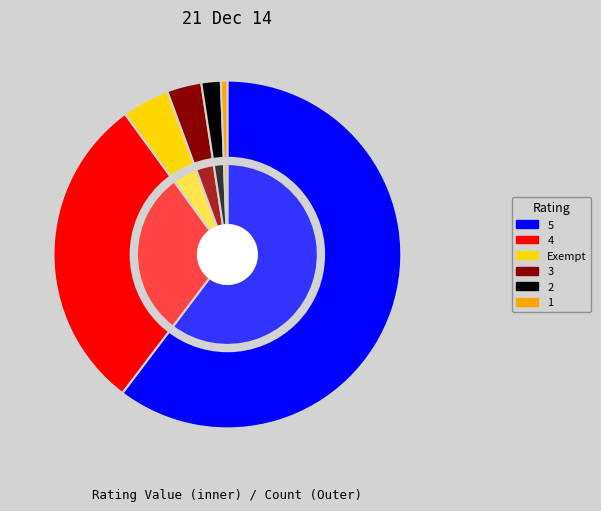

Combined, do 3 and 2 account for over 50%?

No